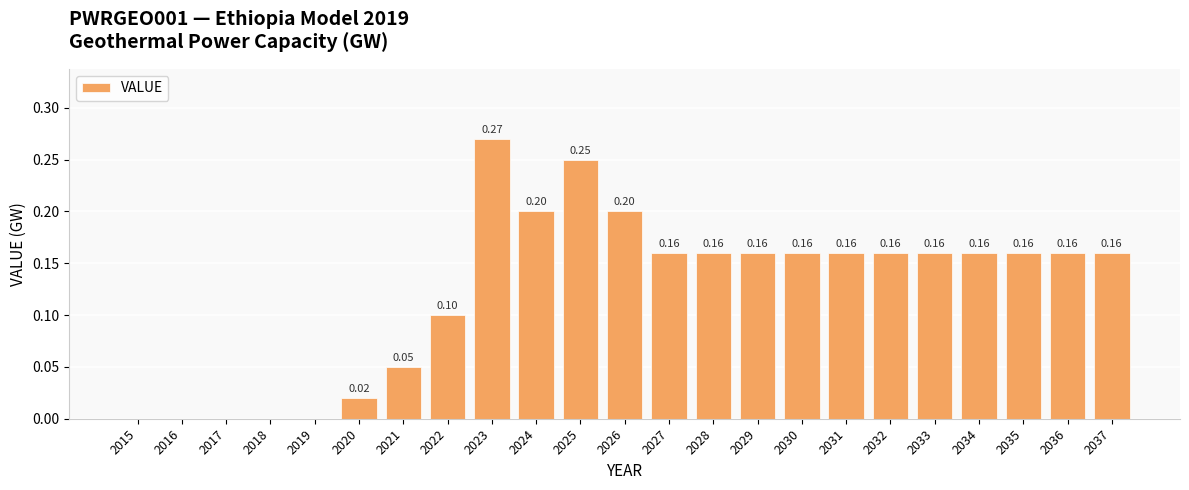

Are the bars horizontal?

No